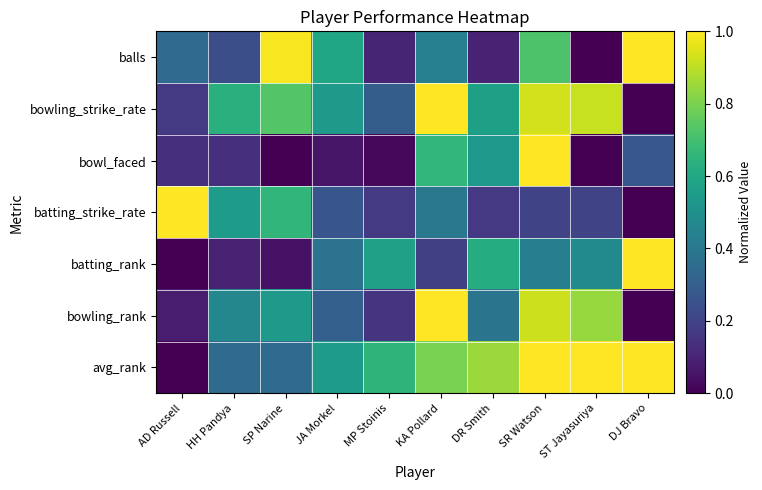

List the series in order of their peak value, lowest first.

balls, bowling_strike_rate, bowl_faced, batting_strike_rate, batting_rank, bowling_rank, avg_rank